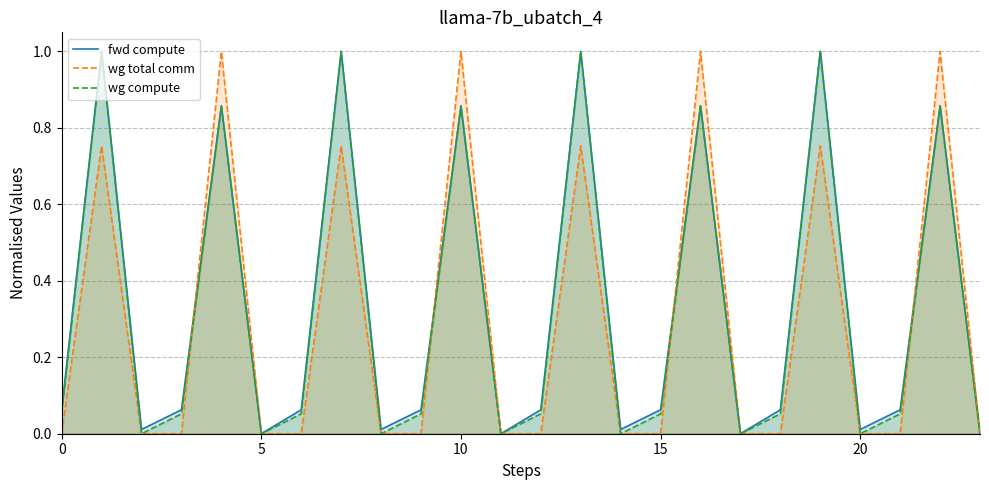

The value of wg total comm at 15 is 0.0. True or false?

True